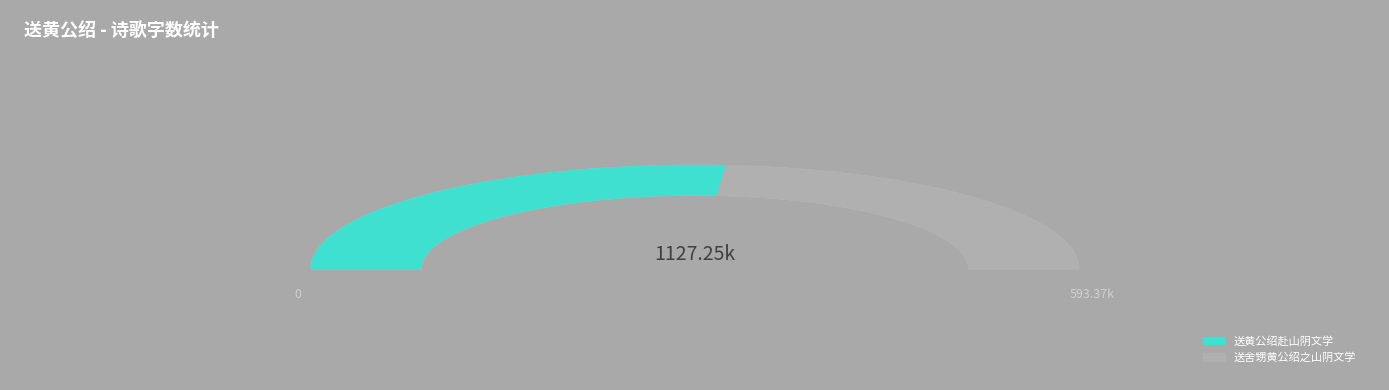

What is the change in value from 送黄公绍赴山阴文学 to 送舍甥黄公绍之山阴文学?

-59488